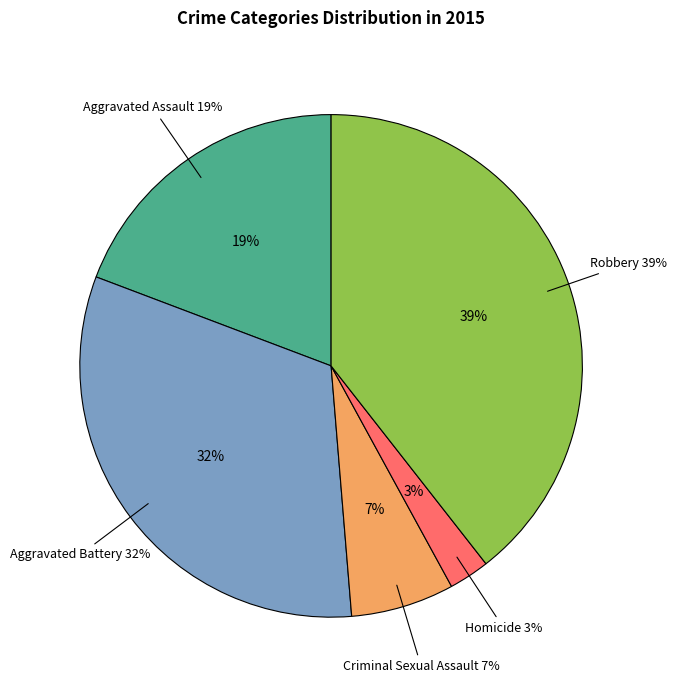

Which slice is the largest?

Robbery